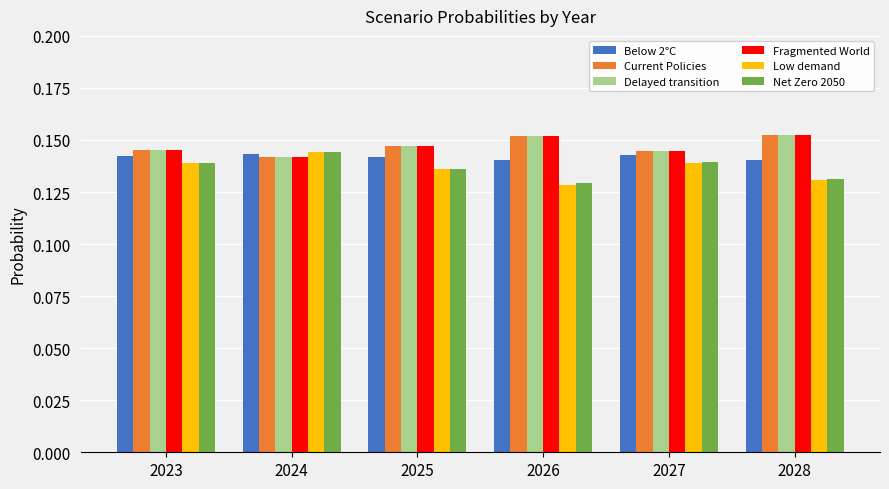

Is it true that Net Zero 2050 equals 0.2 at 2023?

False